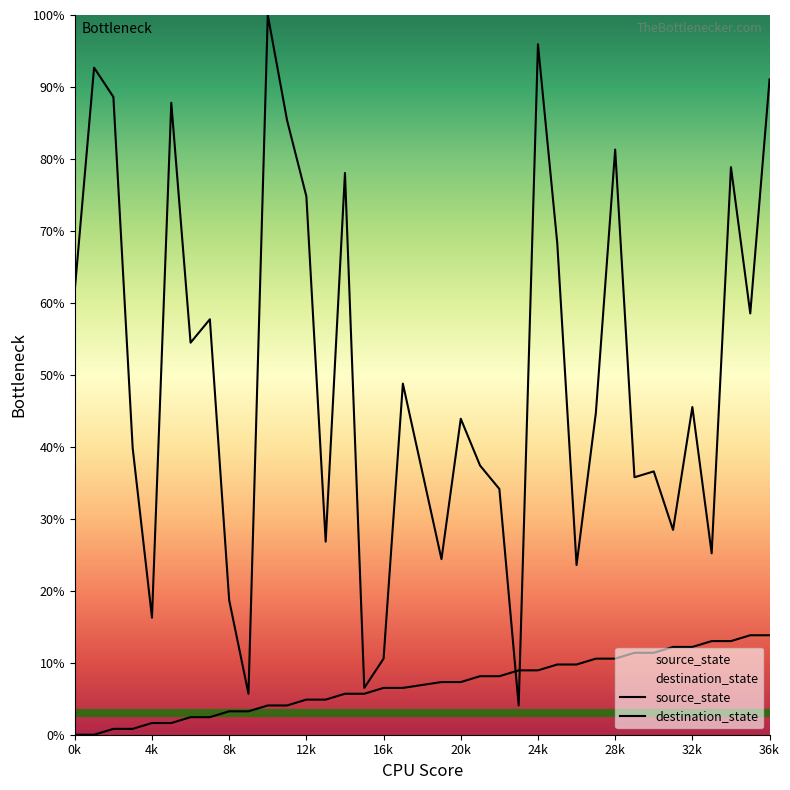

Which series contains the lowest Y value?

source_state